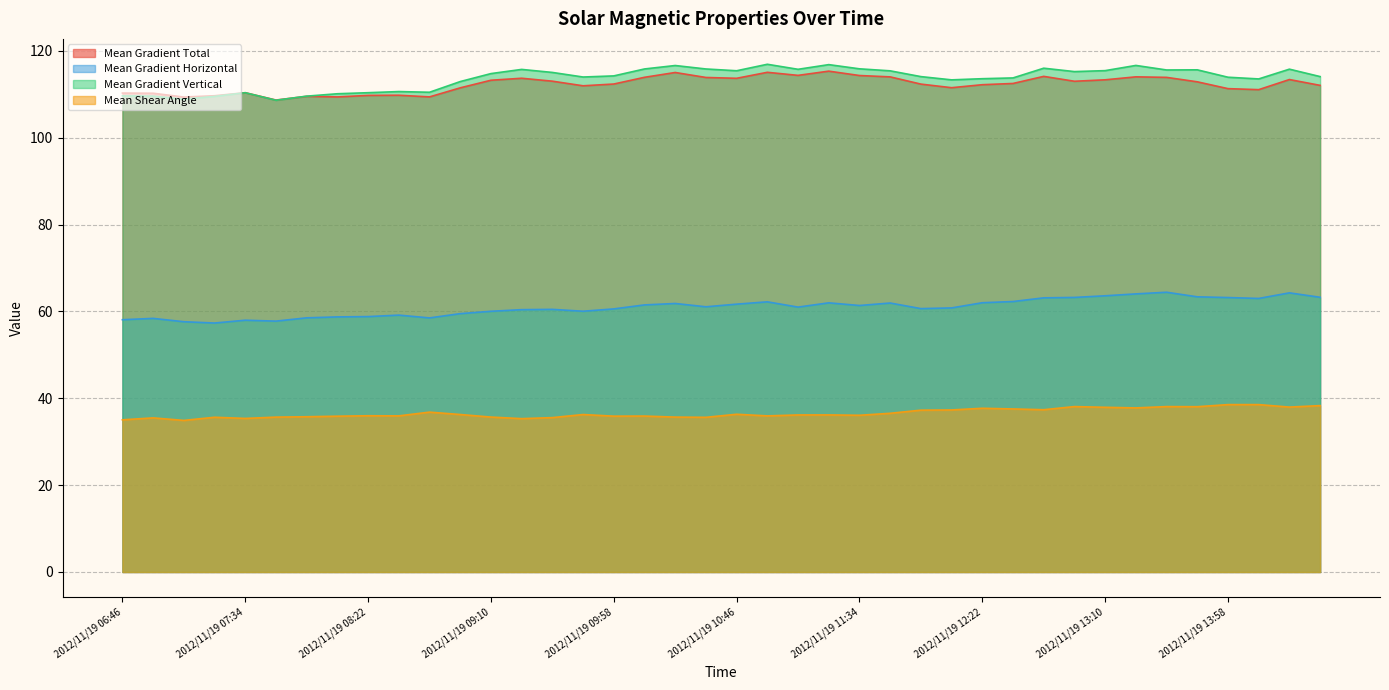

What is the difference between the Mean Gradient Vertical values at 2012/11/19 10:22 and 2012/11/19 10:58?

0.3